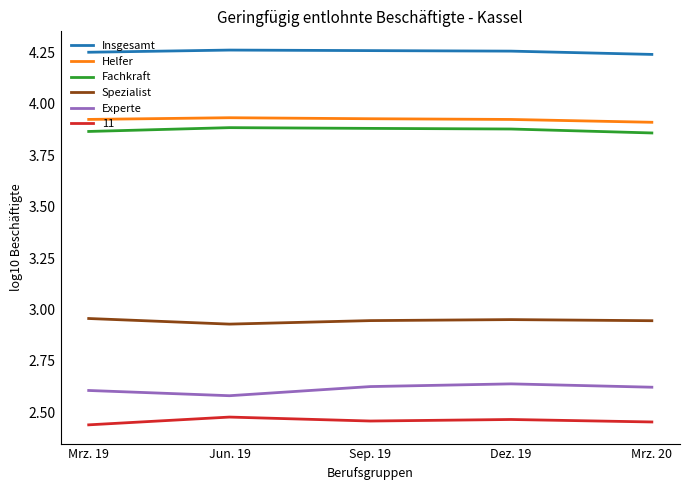

Which series has the largest total across all categories?

Insgesamt